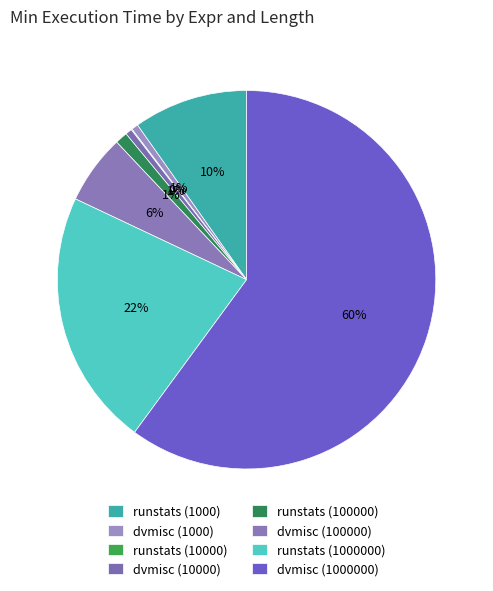

Does dvmisc (1000000) account for over 50% of the chart?

Yes